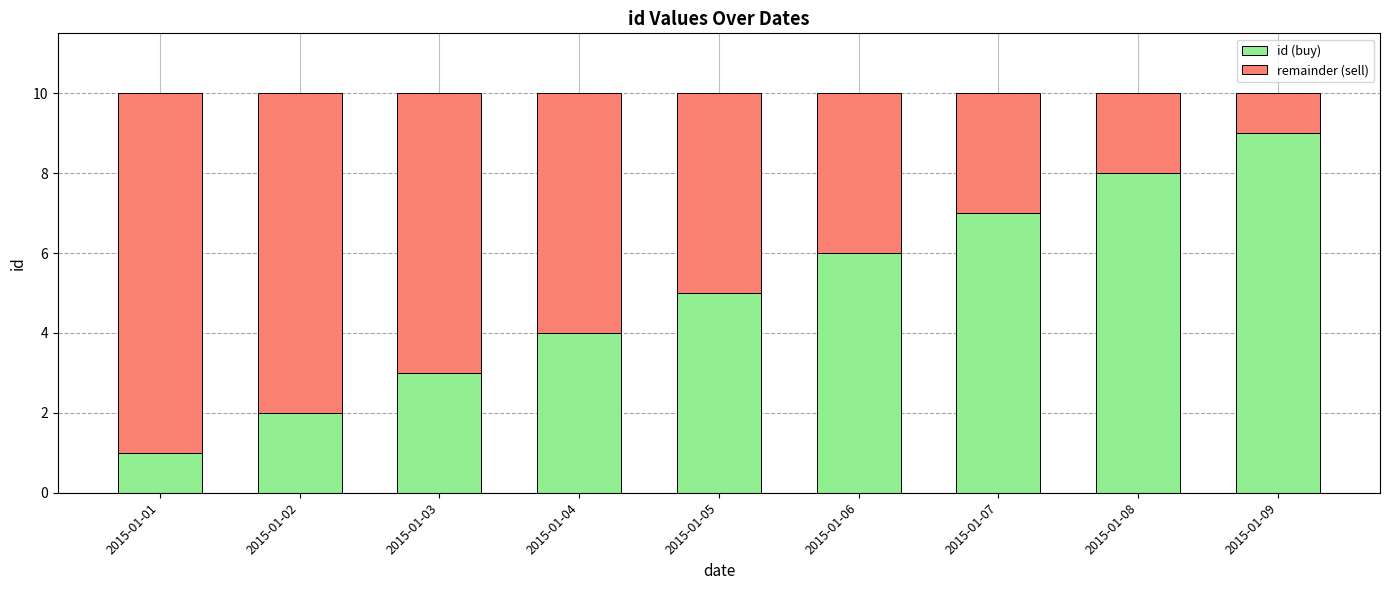

What is the maximum value for id (buy)?

9